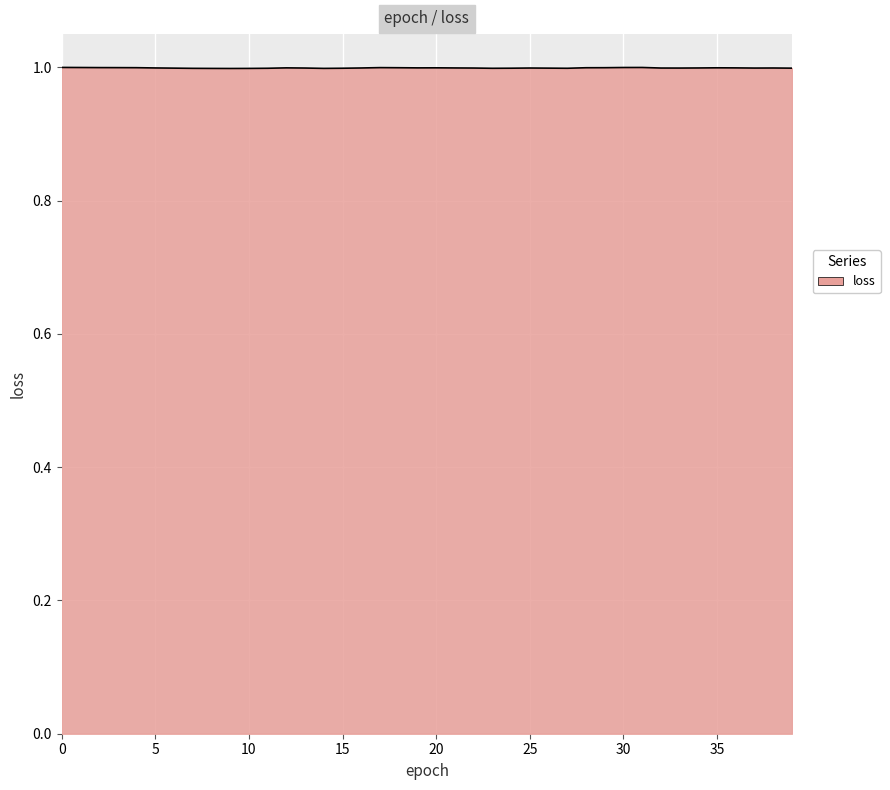

What is the maximum value shown in the chart?

1.0